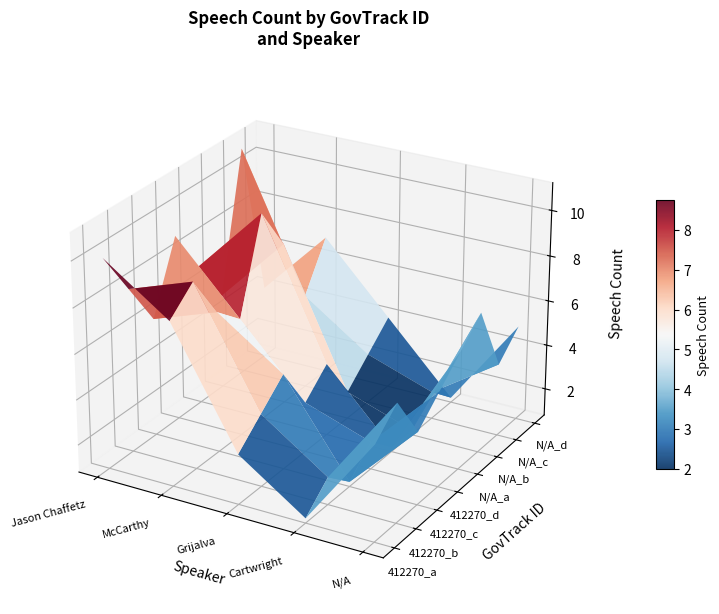

At how many categories does at least one series exceed 9?

3